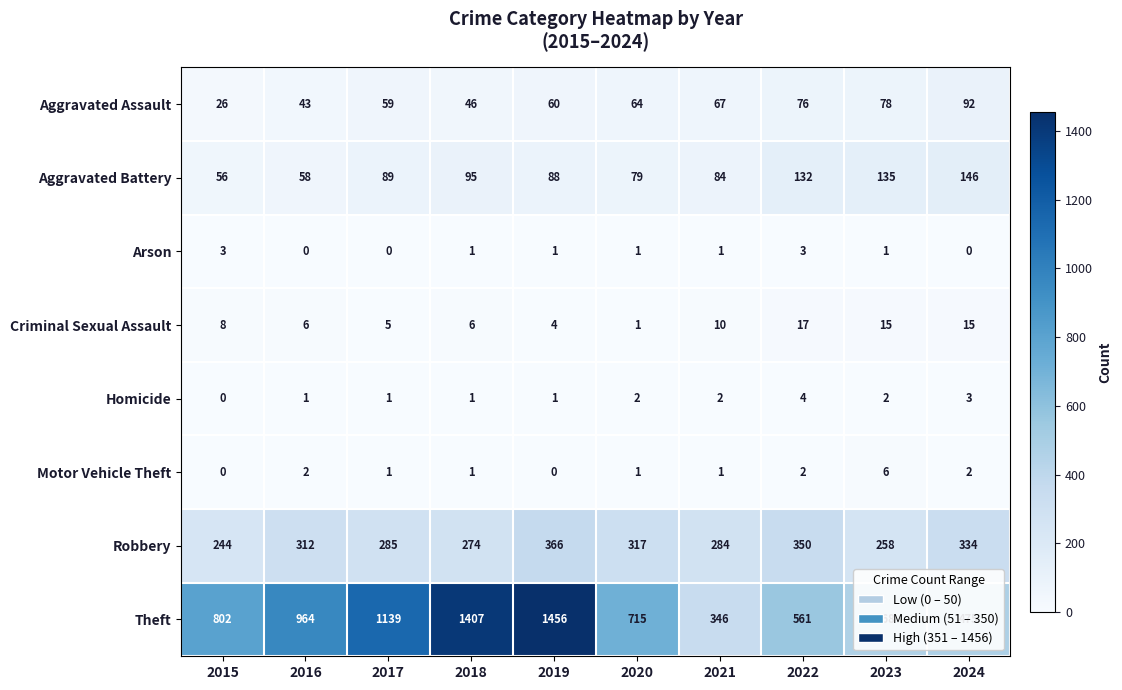

Count the number of data series in this chart.

8